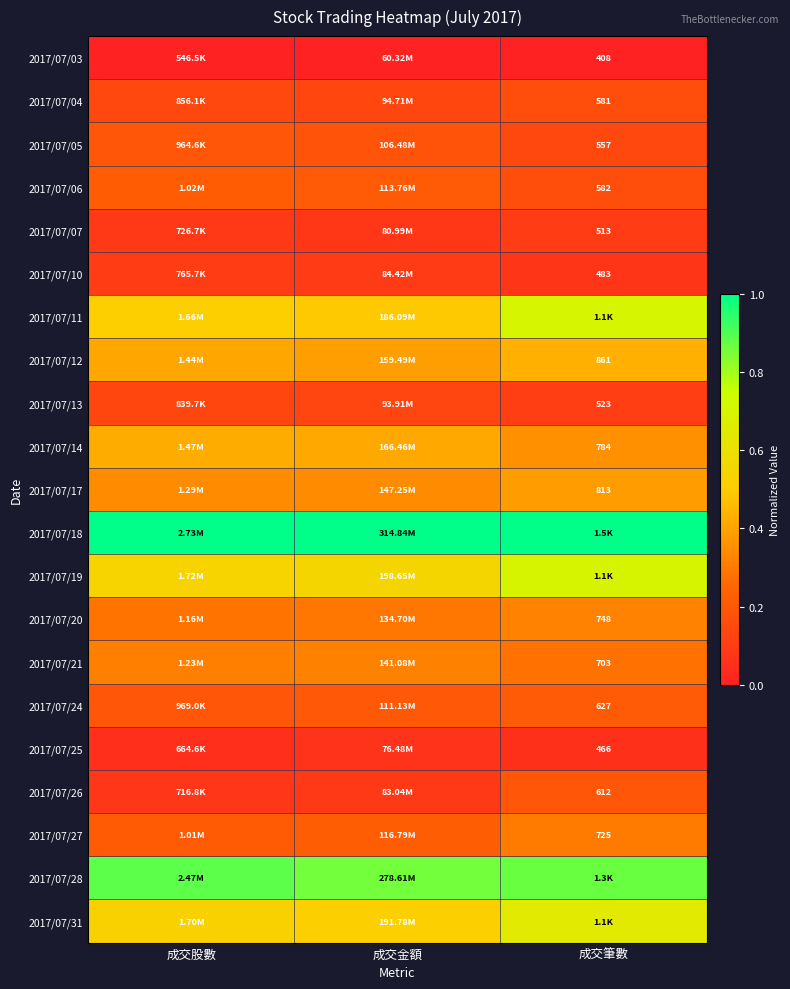

The 2017/07/21 series shows 0.1 at 成交金額. True or false?

False